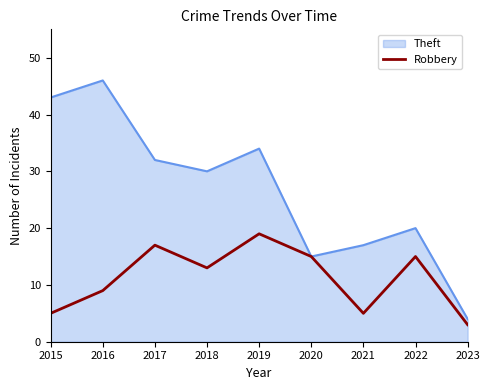

List the series in order of their peak value, lowest first.

Robbery, Theft